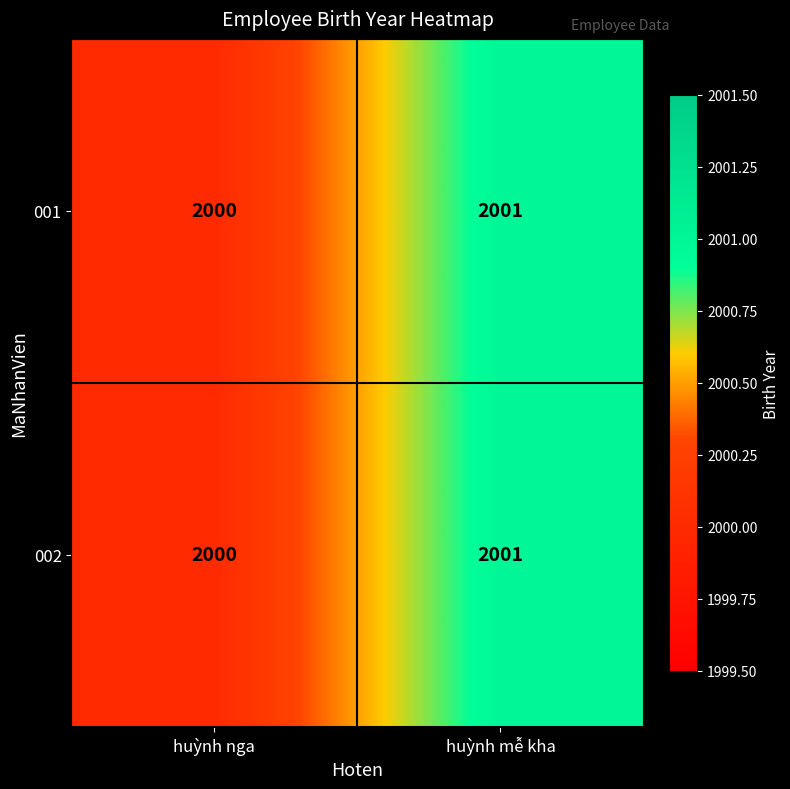

What is the sum of the 001 values at huỳnh mễ kha and huỳnh nga?

4001